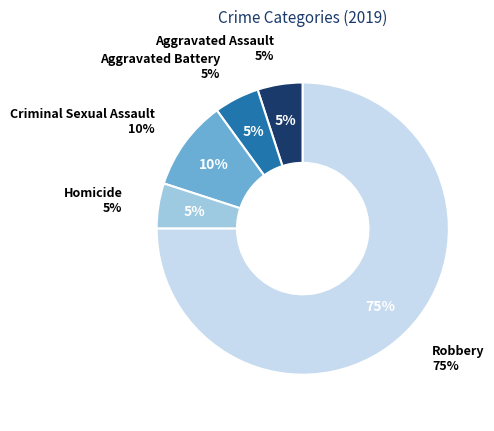

Approximately how many times larger is the value at Criminal Sexual Assault compared to Homicide?

2.0